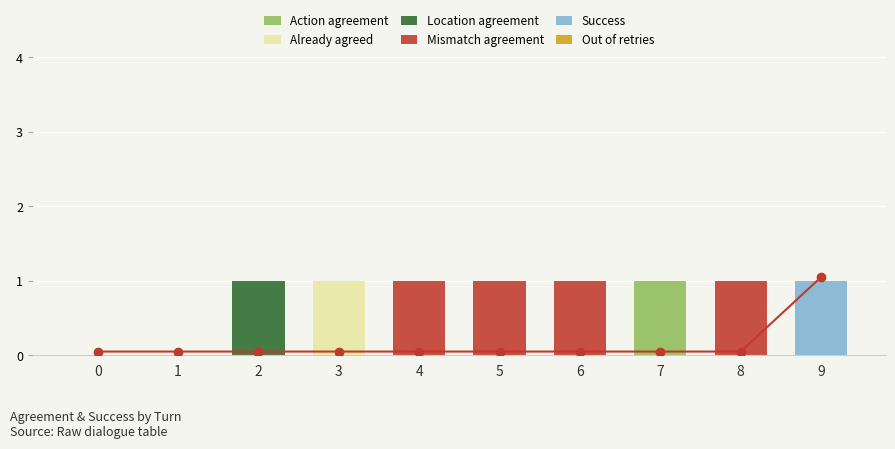

At how many categories does at least one series exceed 0?

8